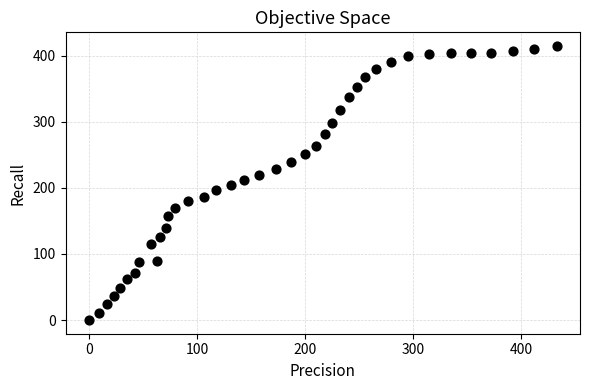

What is the range of X values (max minus min)?

432.5